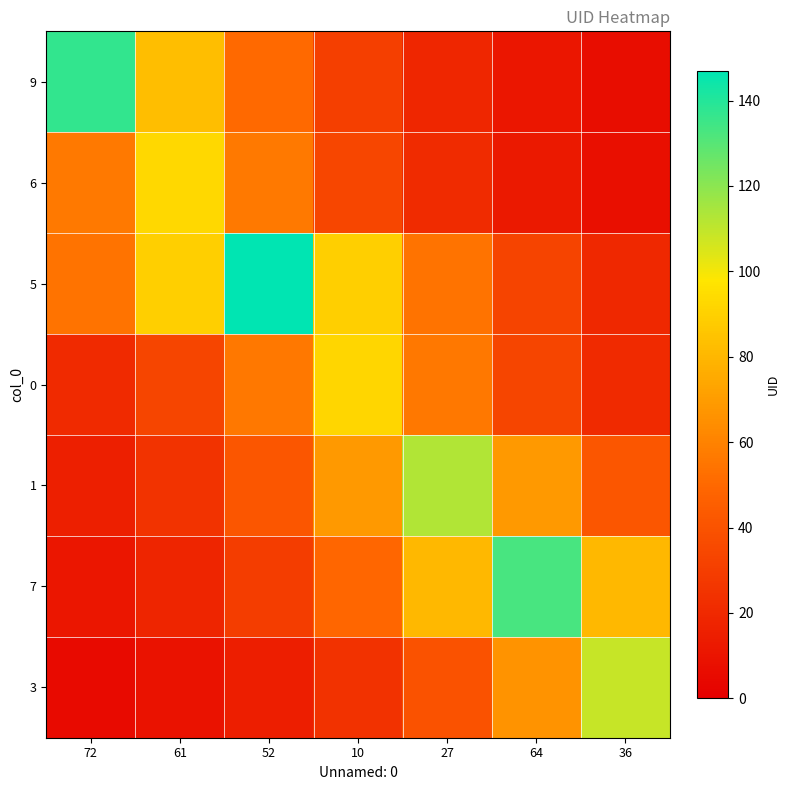

At 64, list the series in order from smallest to largest.

9, 6, 5, 0, 3, 1, 7